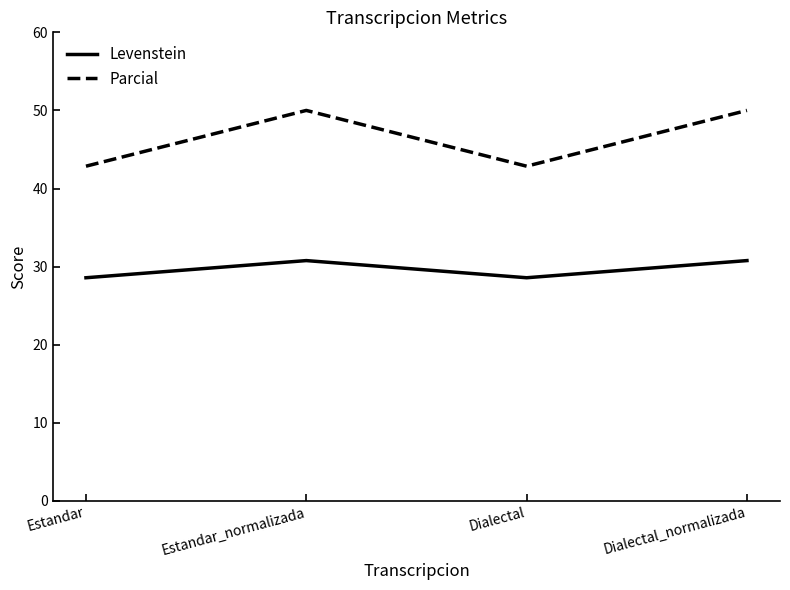

What position from the right is Dialectal?

2